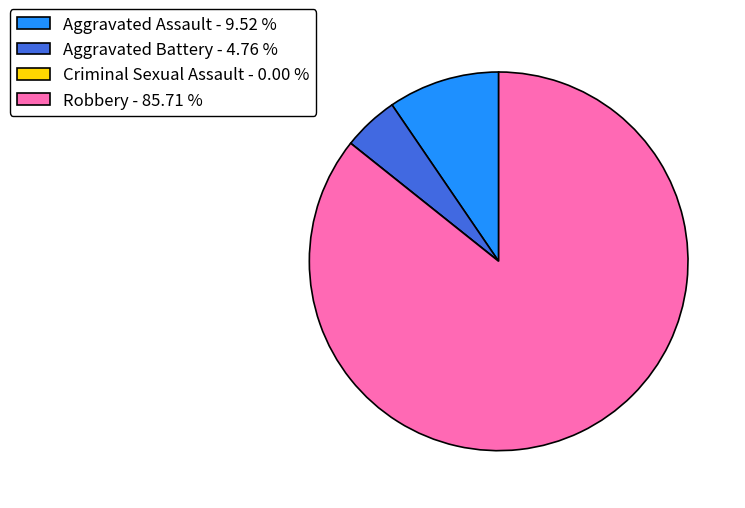

True or false: Aggravated Battery accounts for 14% of the total.

False